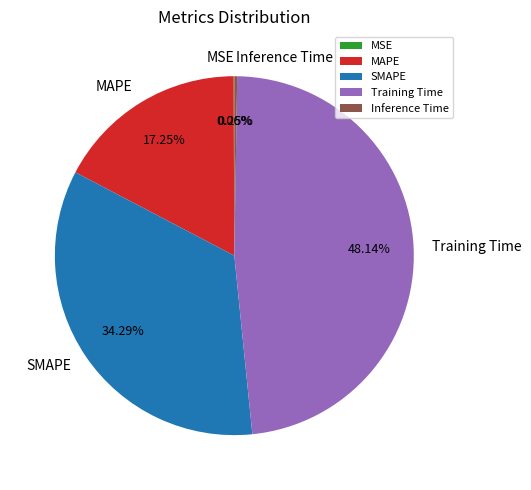

Which category has the biggest portion of the pie?

Training Time